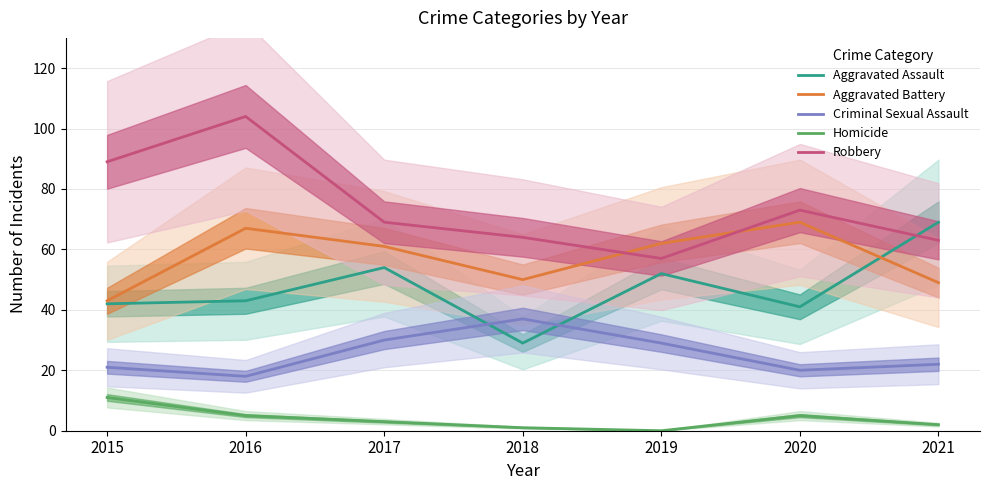

How many lines are shown in the chart?

5